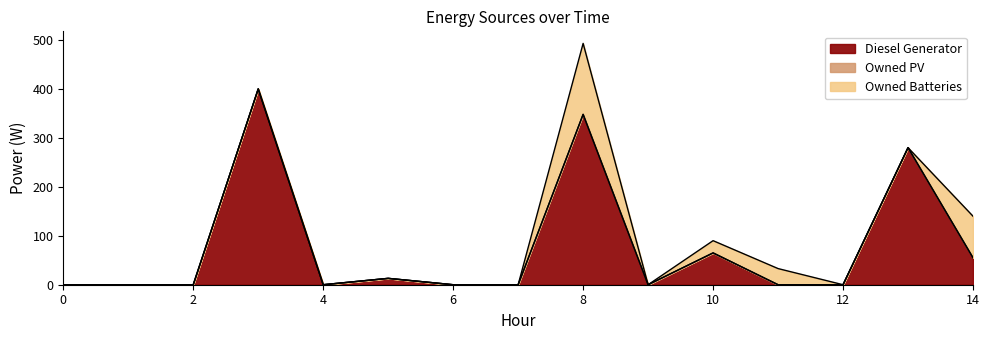

Which series has the largest range (max minus min)?

Diesel Generator